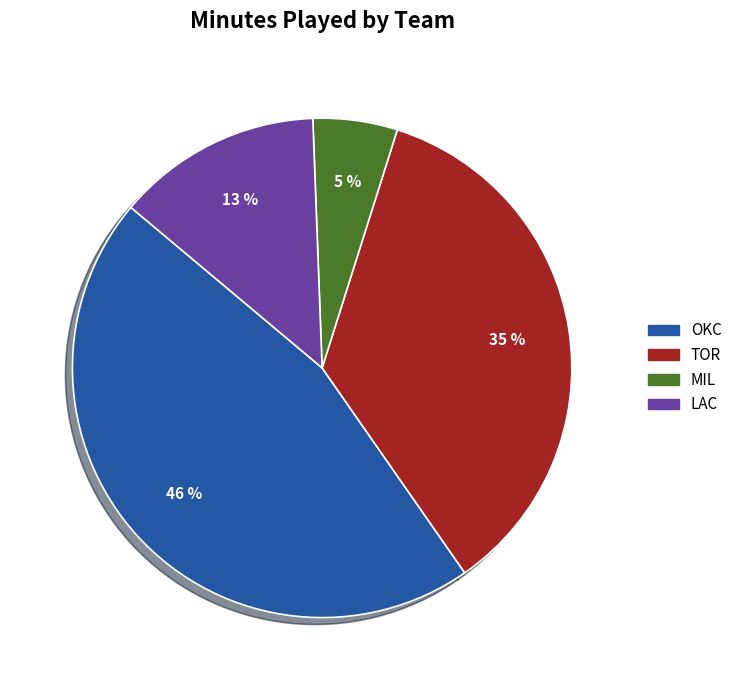

True or false: LAC accounts for 13% of the total.

True